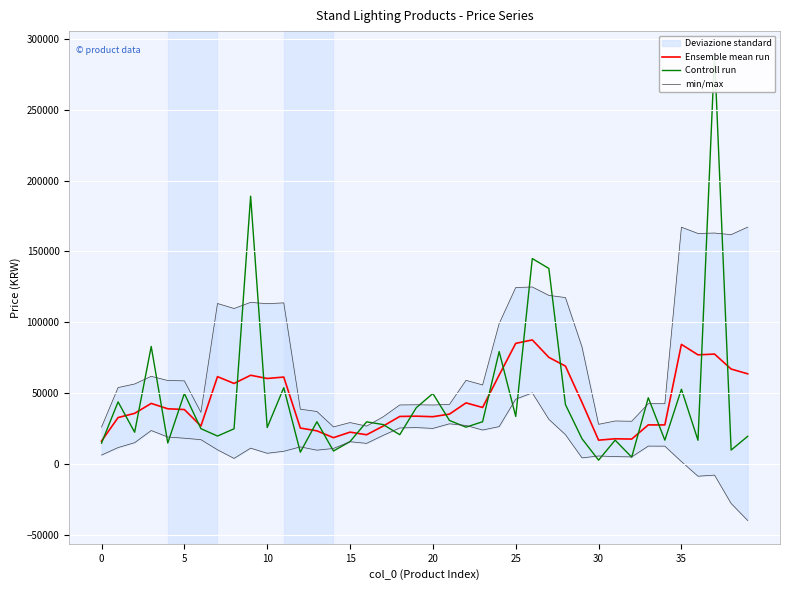

The value of Ensemble mean run at 25 is 85180. True or false?

True